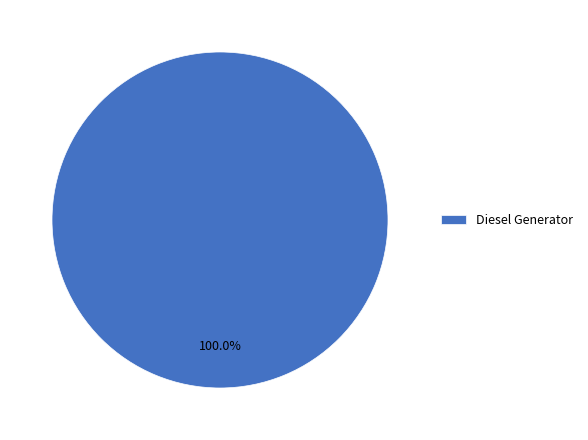

Rank the categories by value from lowest to highest.

Diesel Generator